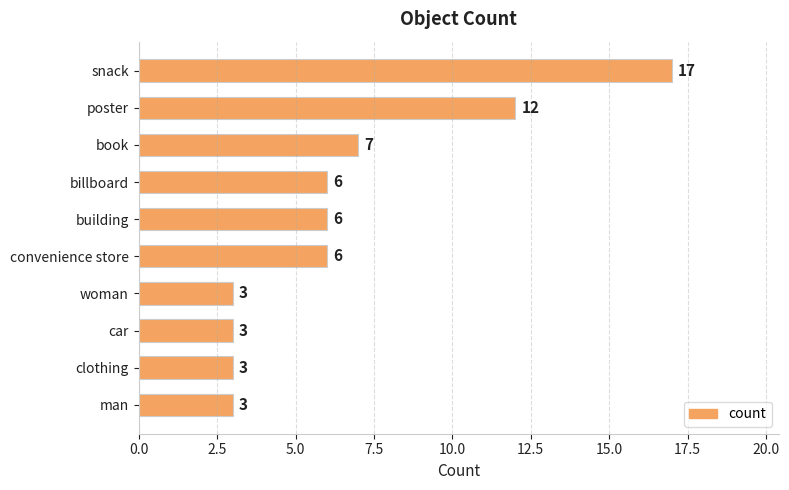

The chart shows a value of 6 at convenience store. True or false?

True